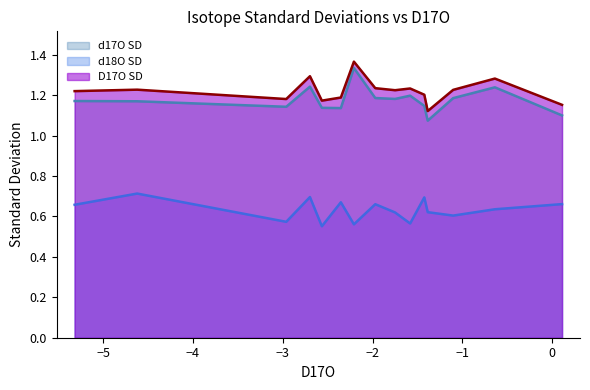

How many interior local valleys does the D17O SD series have?

4